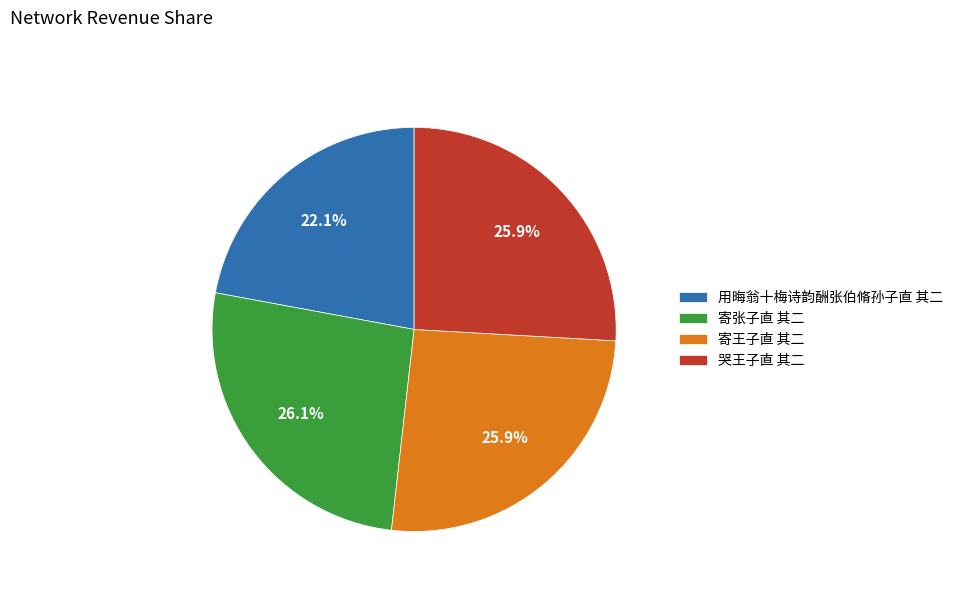

Is it true that 寄王子直 其二 is 26% of the pie?

True